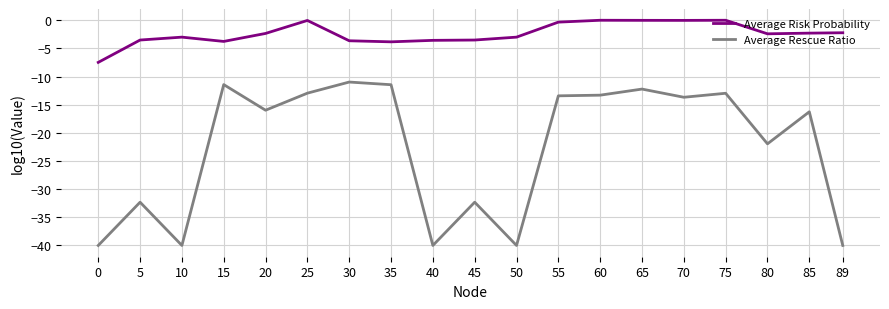

How many lines are shown in the chart?

2